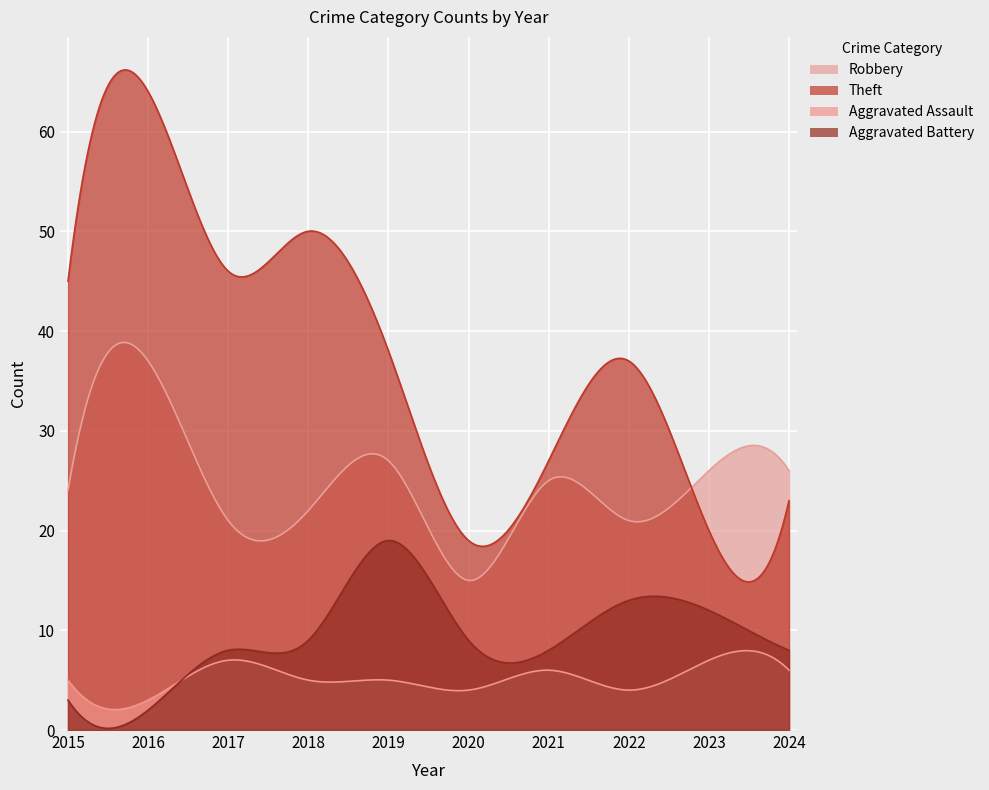

Is the value of Robbery at 2023 greater than the value of Aggravated Assault at 2024?

Yes